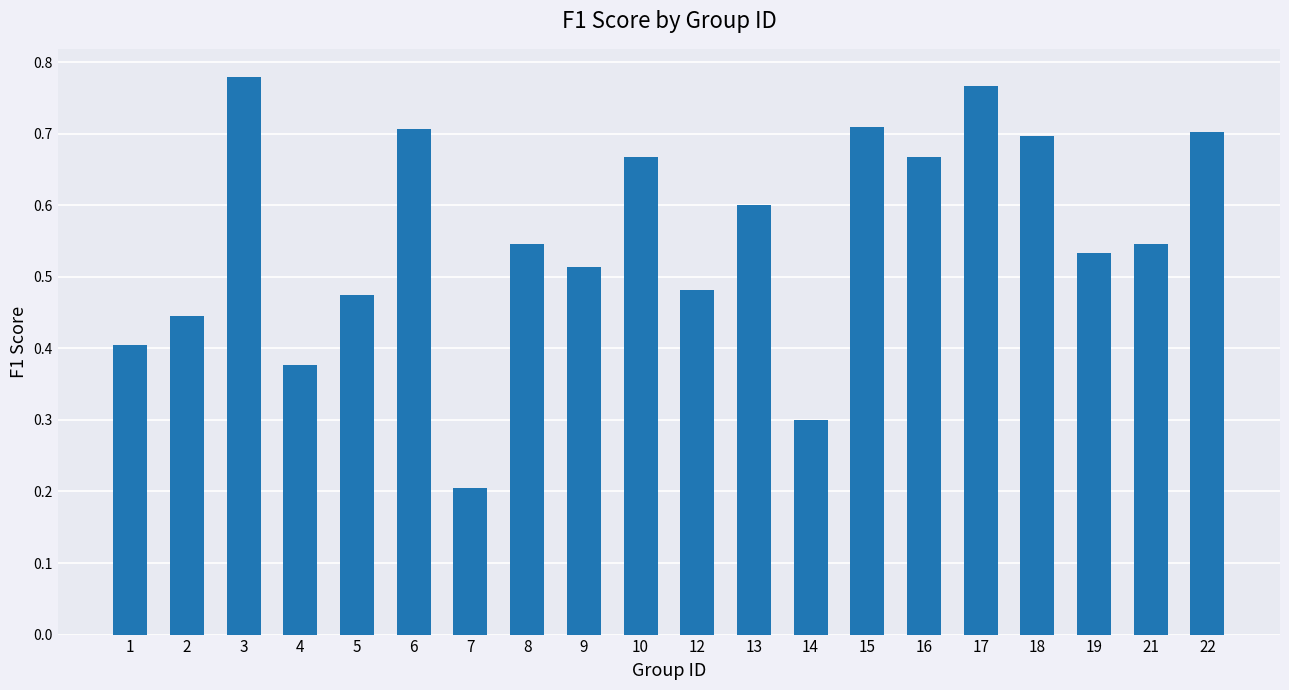

Count the values in the range 0 to 1.

20